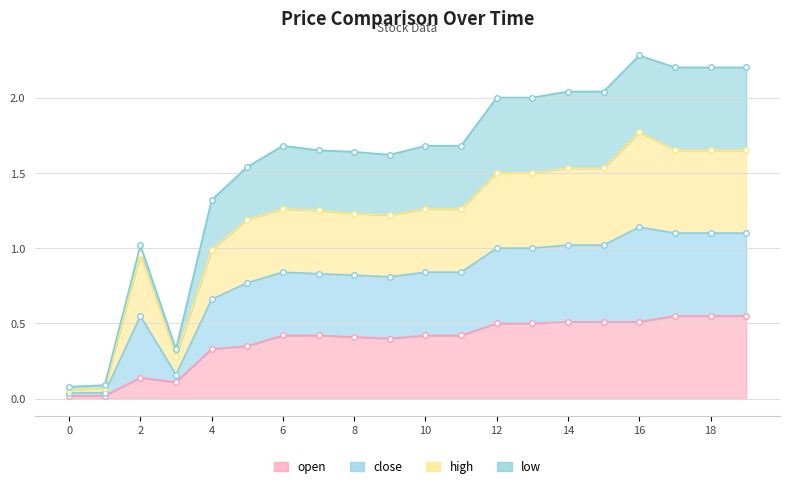

The value of open at 14 is 0.5. True or false?

True